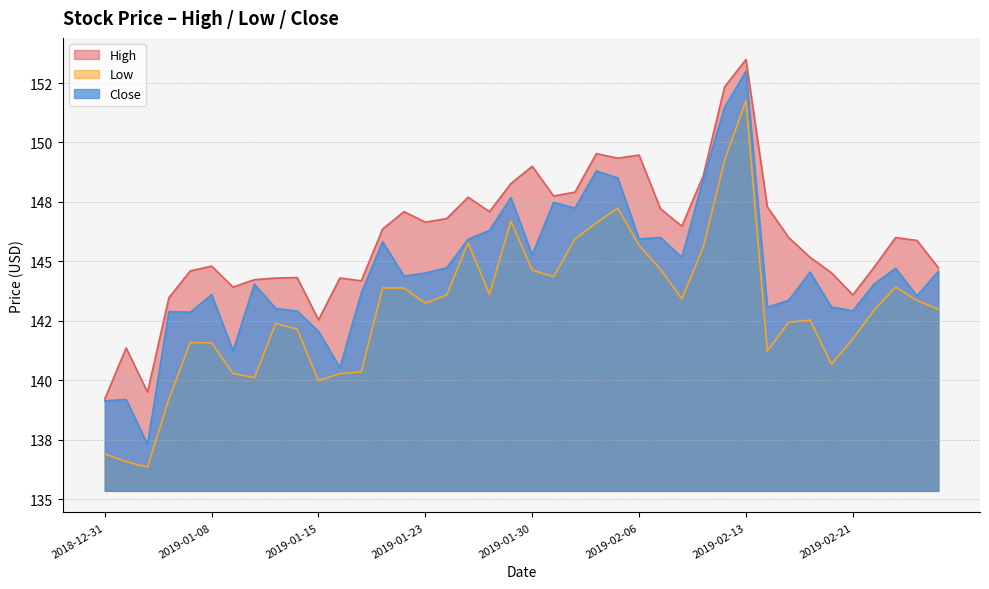

What is the difference between the maximum and second lowest values in the High series?

14.0